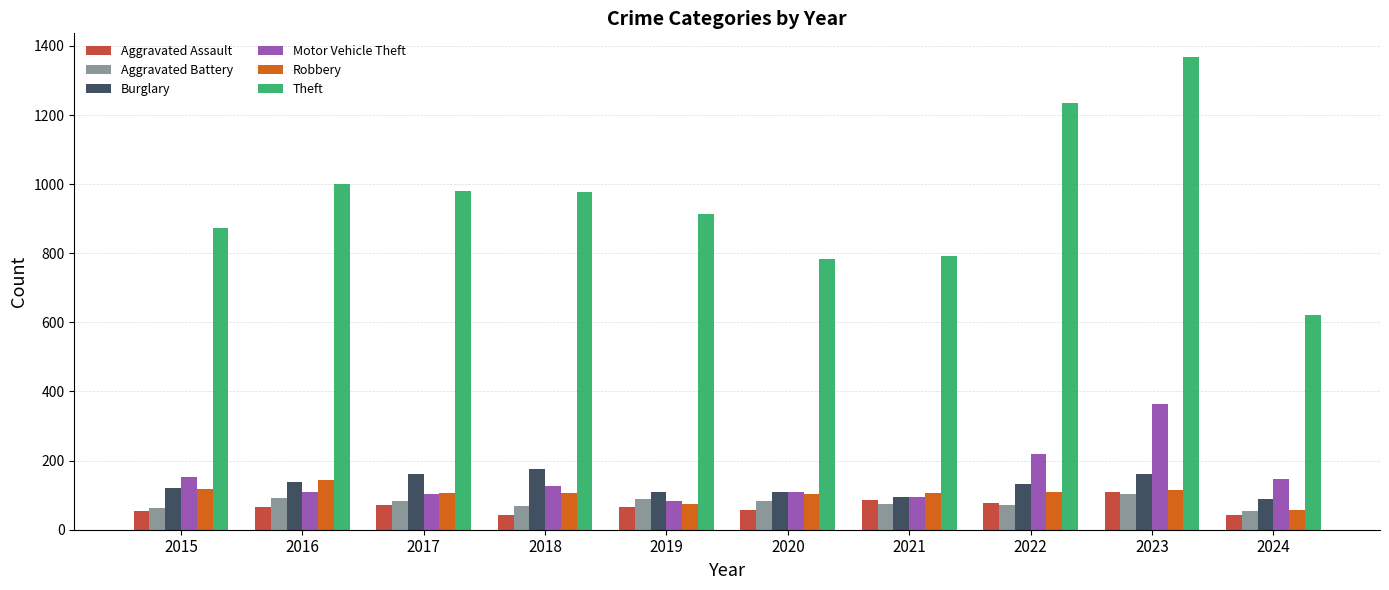

How many groups of bars are there?

10